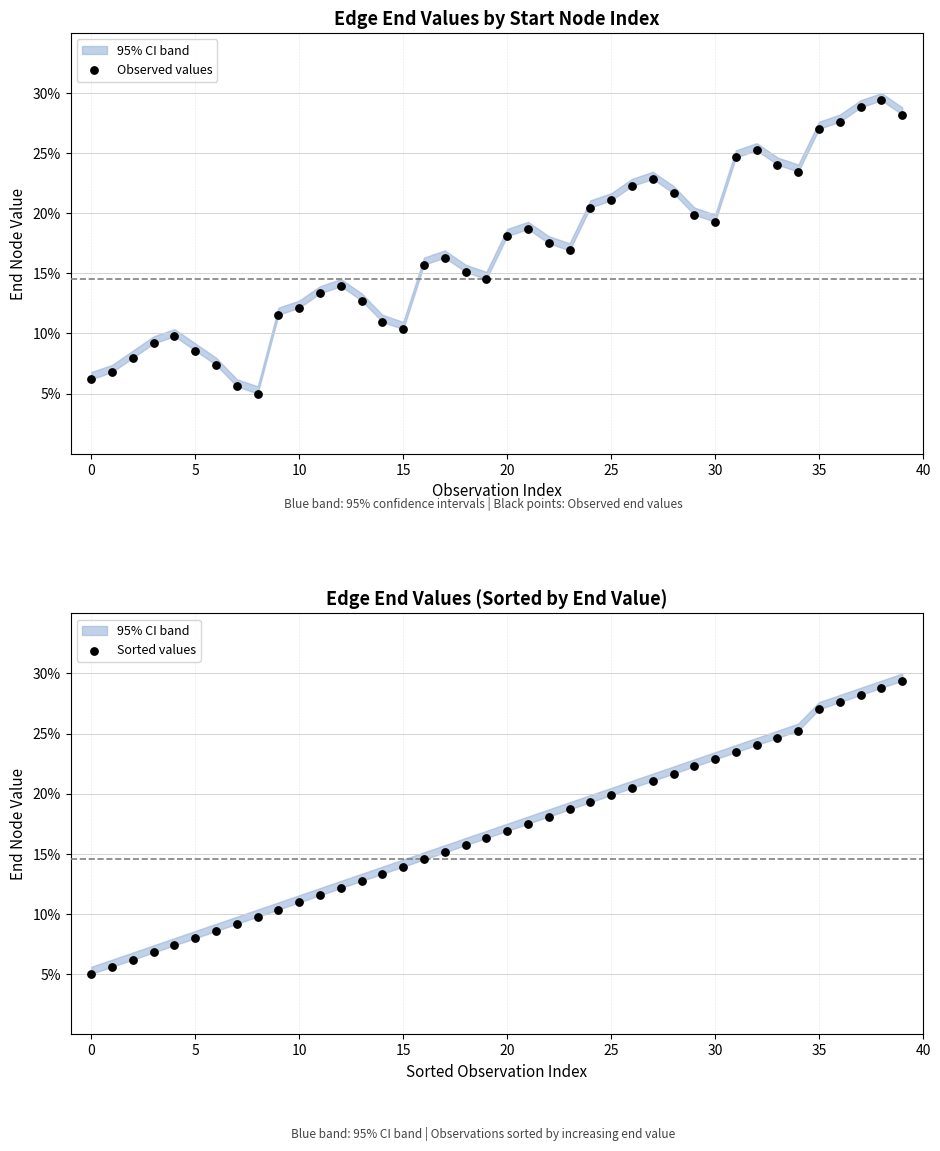

Which series reaches the maximum Y coordinate?

Observed values